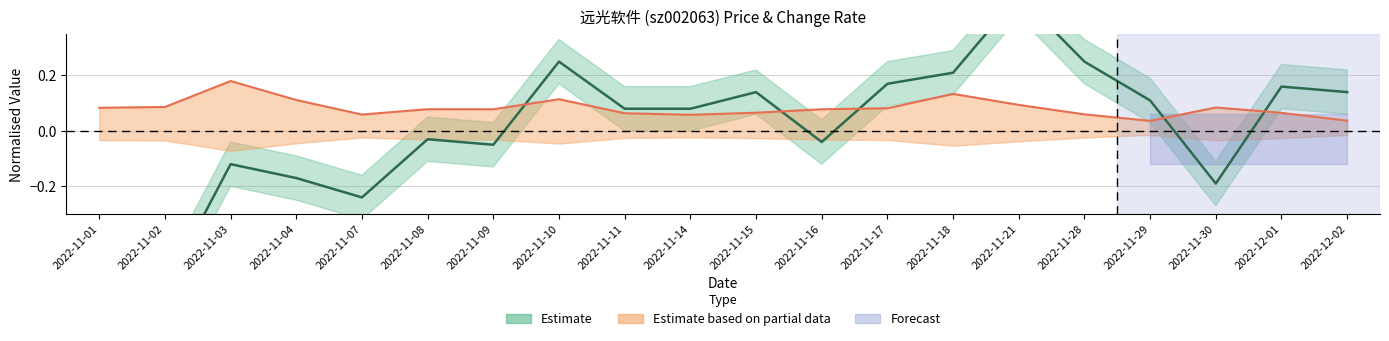

How many data points in price are less than 0?

9